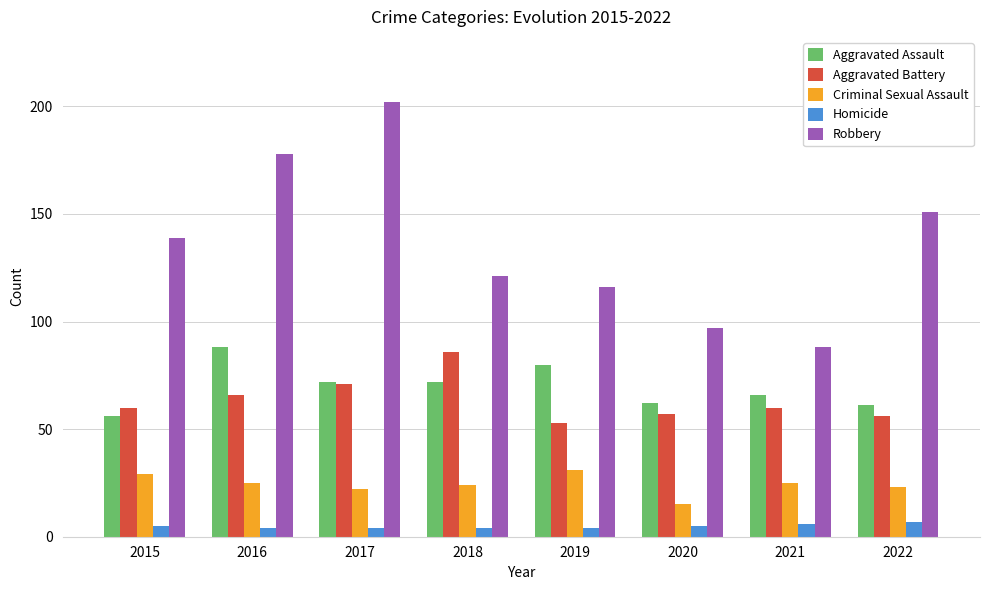

What is the spread (max minus min) of values at 2017?

198